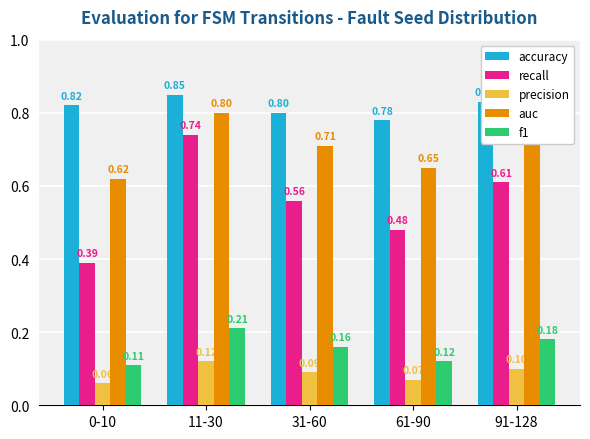

How many data points does each series have?

5